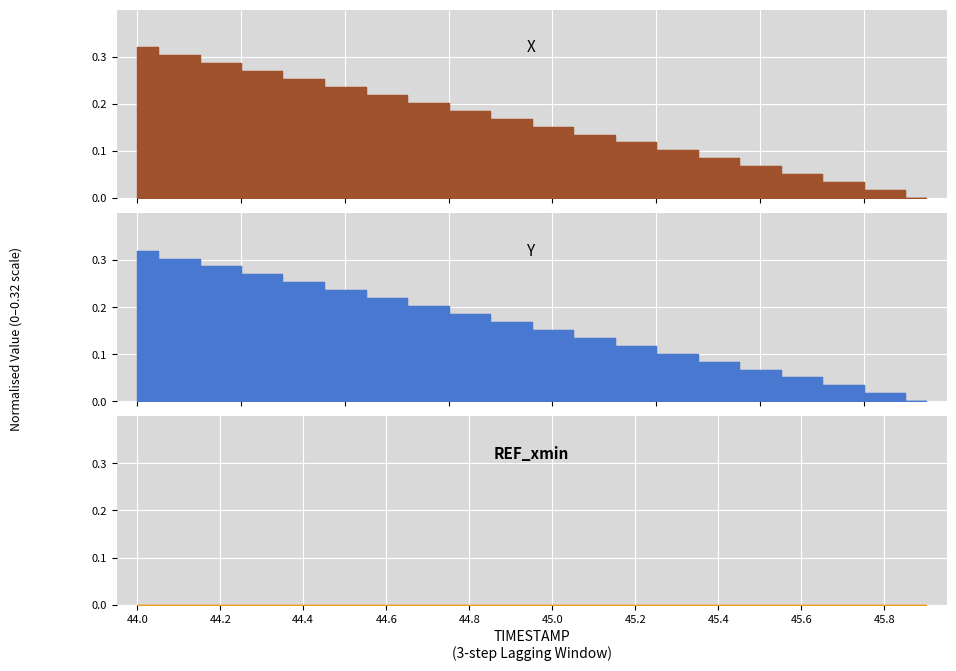

Is it true that X equals 0.3 at 44.2?

True